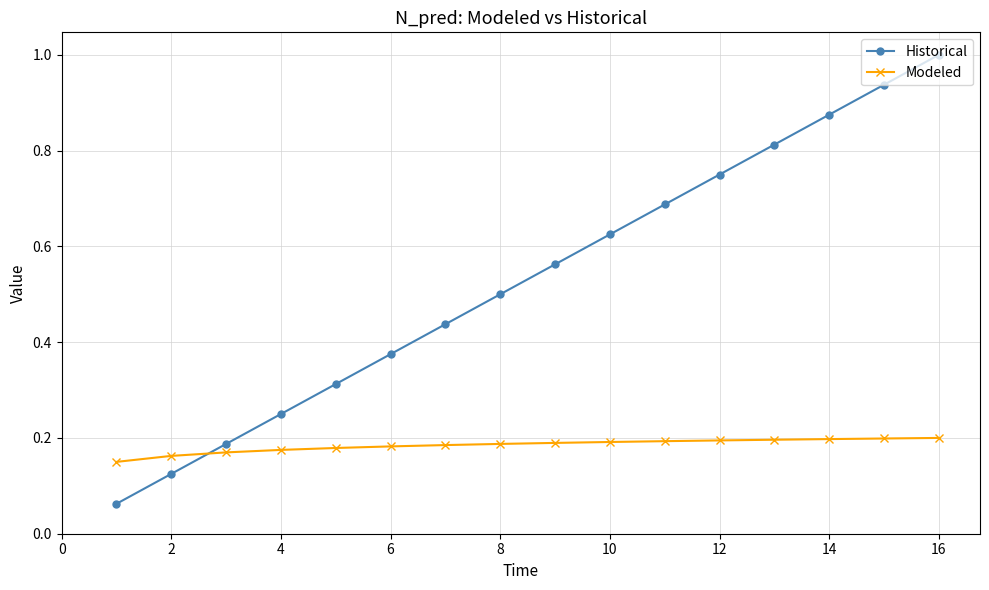

What is the average value of the Historical series?

0.5